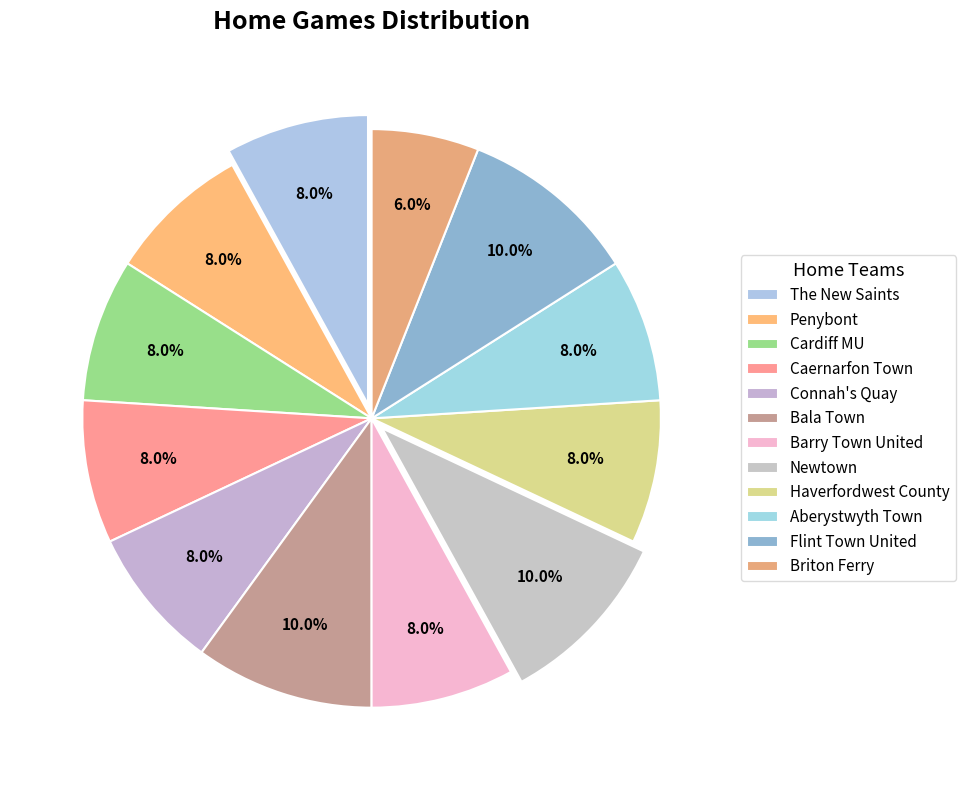

Approximately how many times larger is the value at Aberystwyth Town compared to Briton Ferry?

1.3